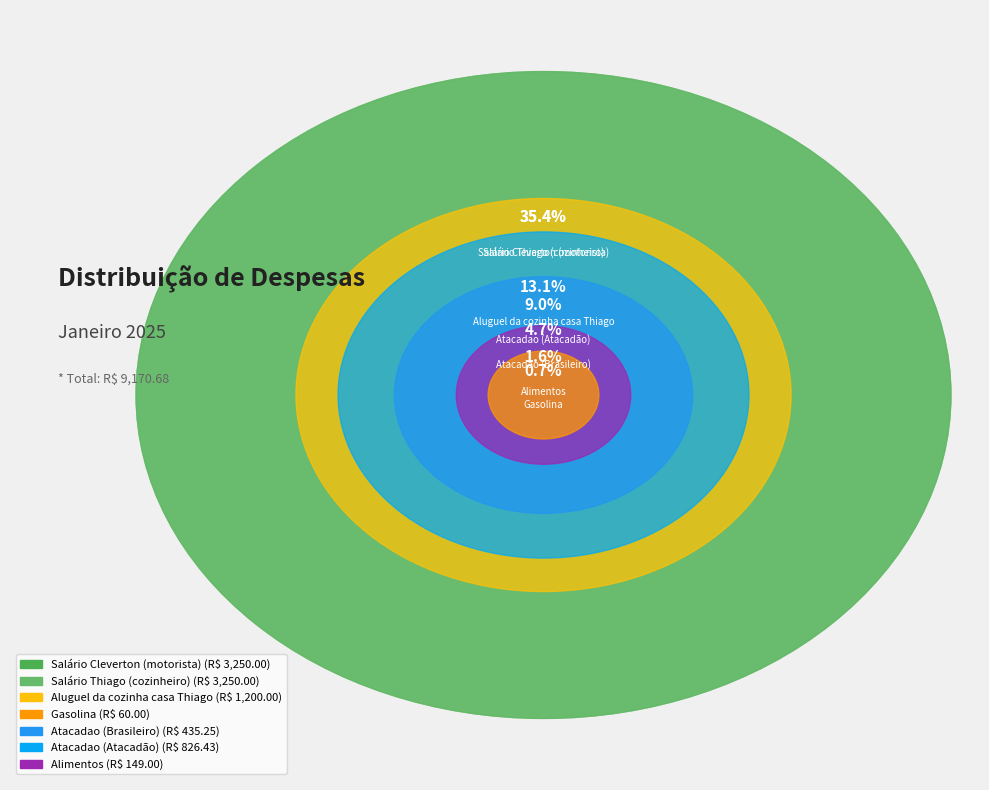

Which slice is the largest?

Salário Cleverton (motorista)